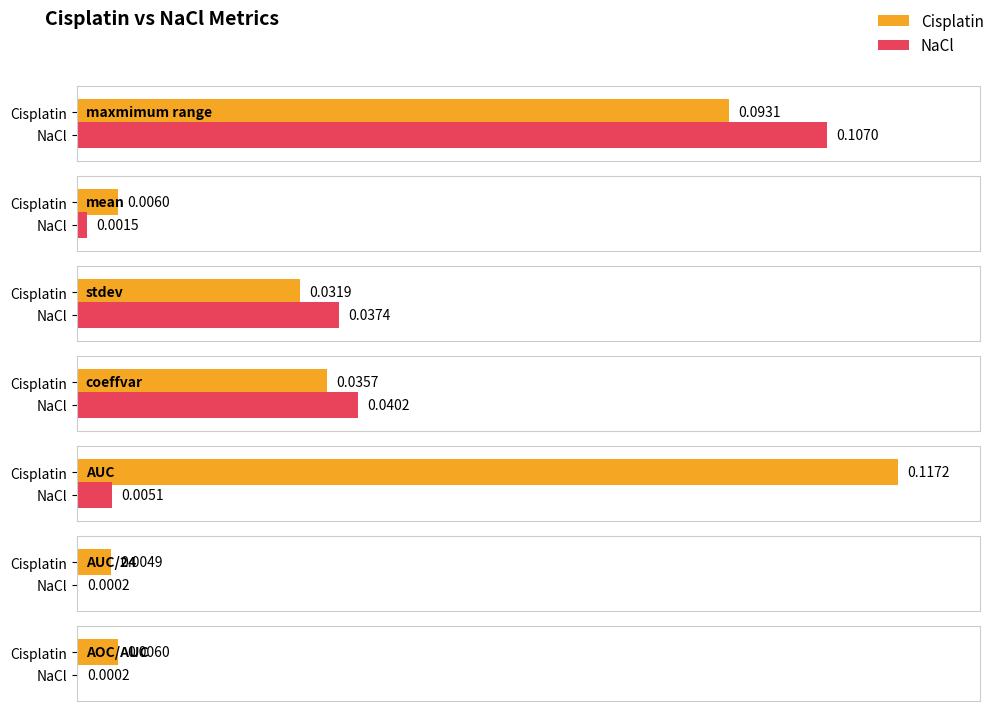

List the series in order of their peak value, highest first.

Cisplatin, NaCl